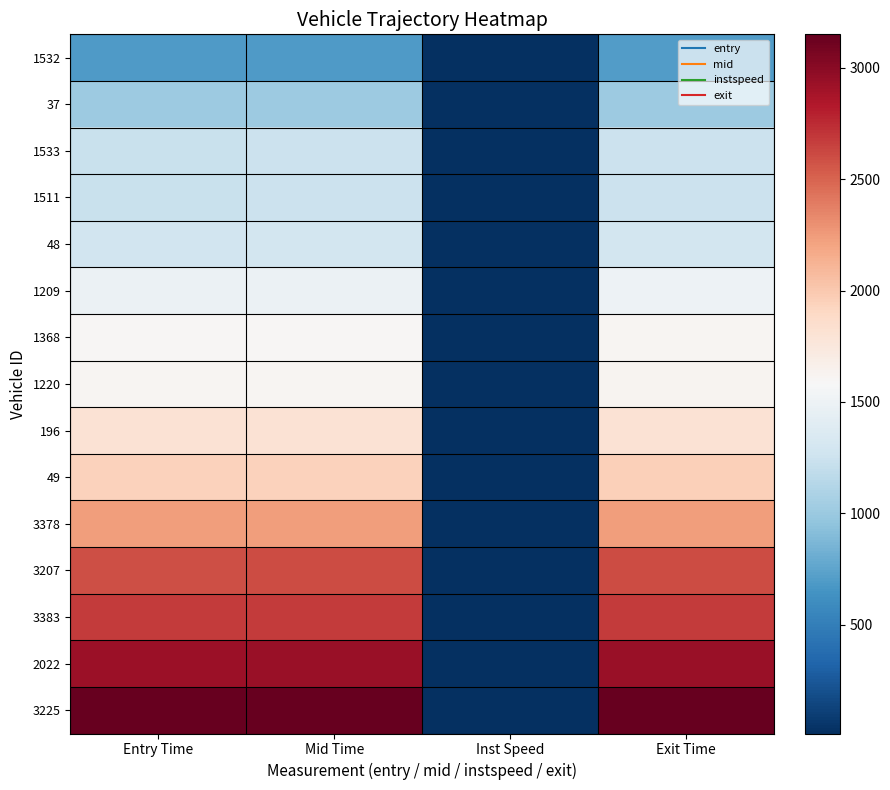

Which label corresponds to the smallest value in the chart?

Inst Speed